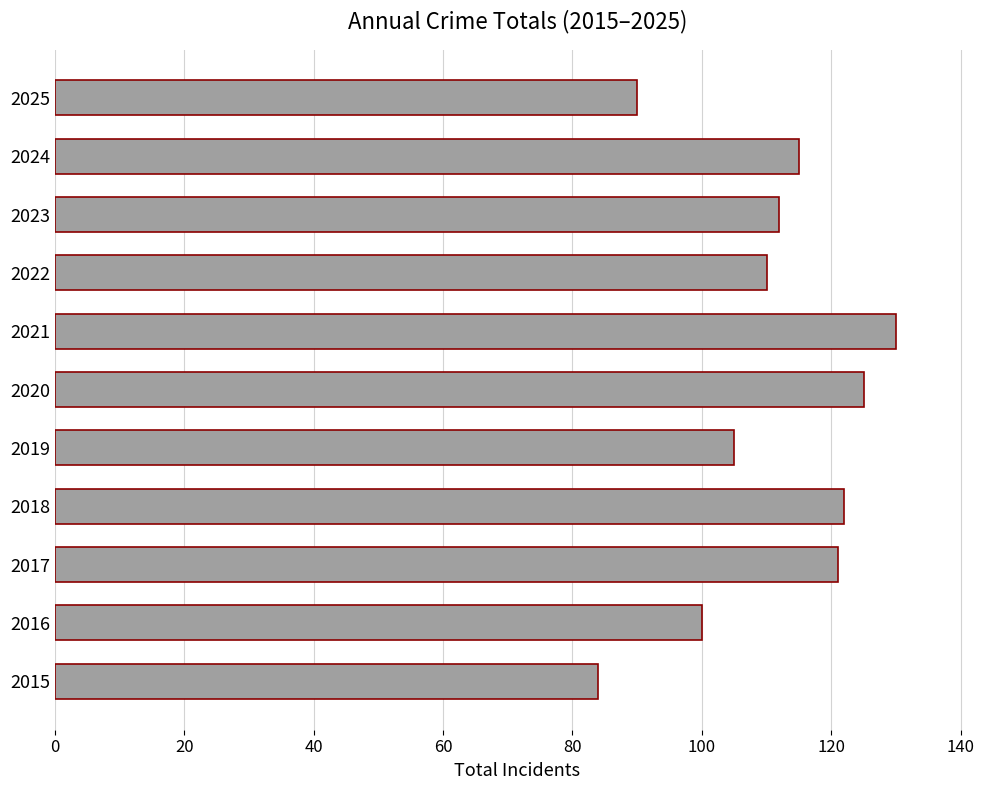

What is the difference between the values at 2025 and 2018?

32